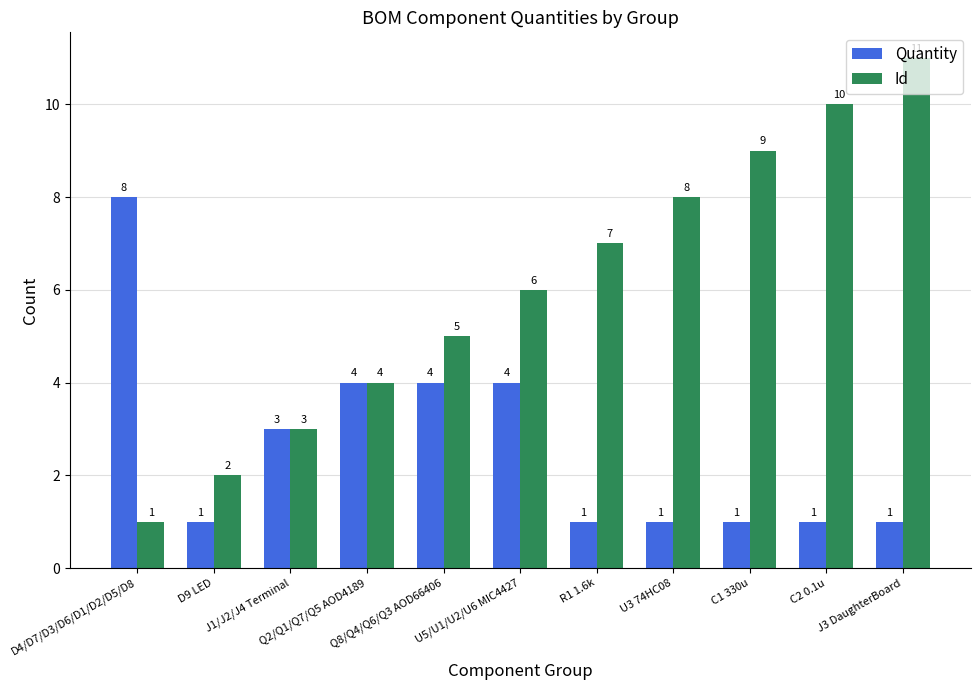

The value of Id at U3 74HC08 is 5. True or false?

False